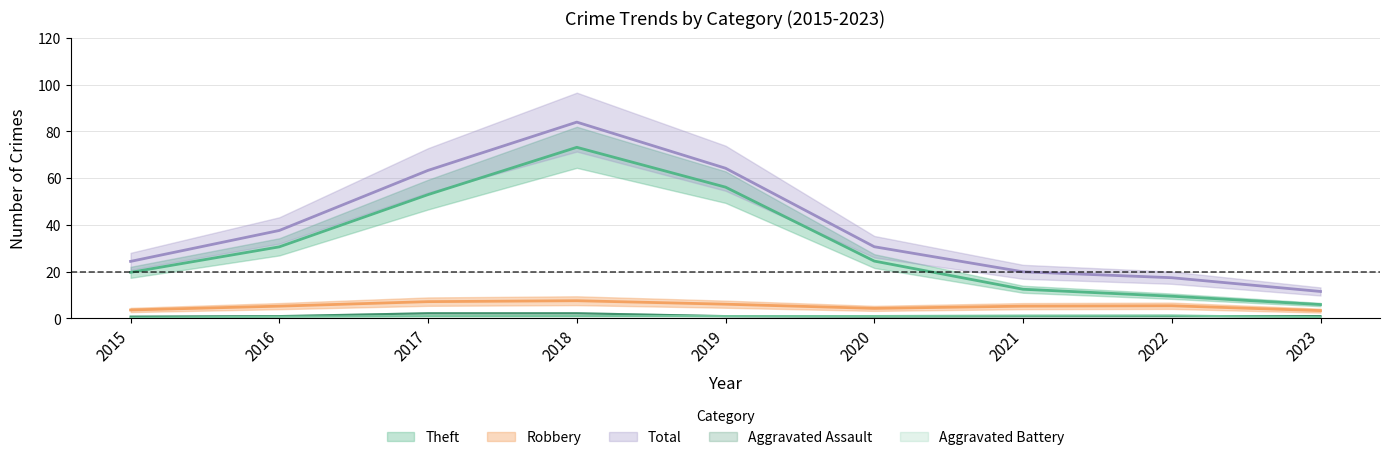

Which category has the lowest value in the Aggravated Battery series?

2015